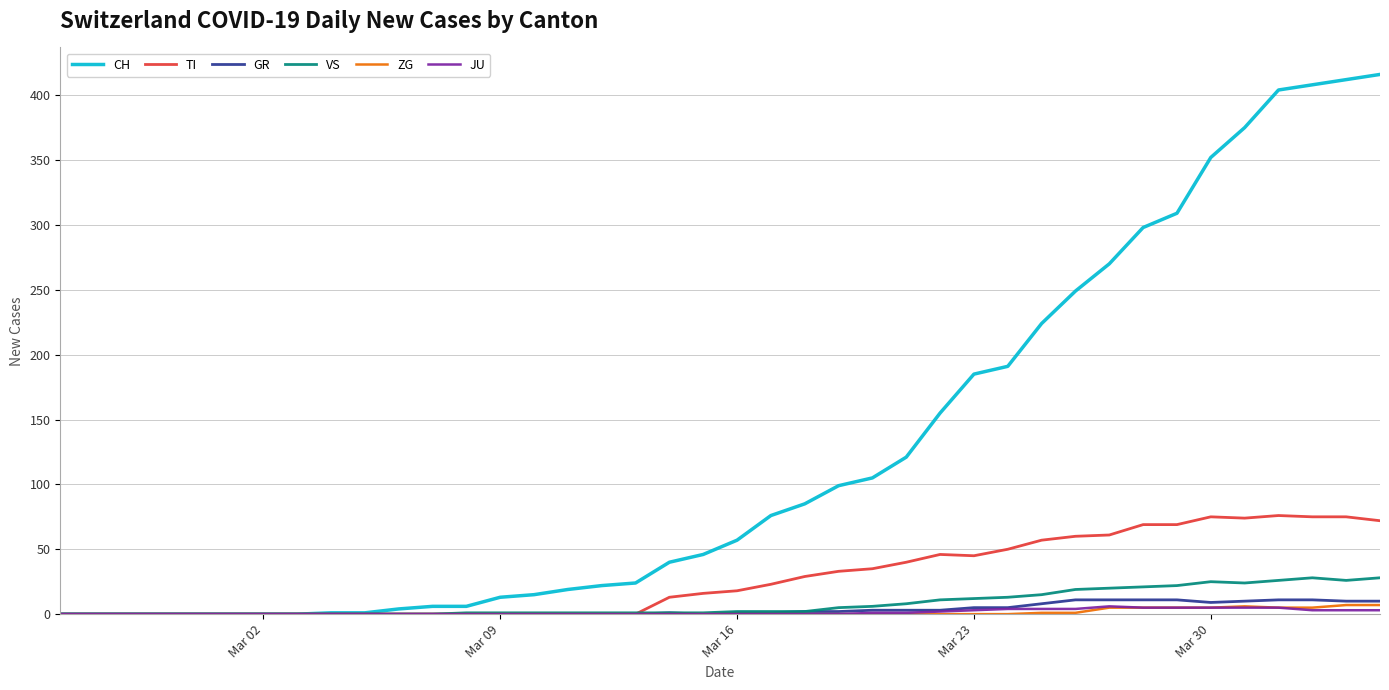

What is the highest value of the VS series?

28